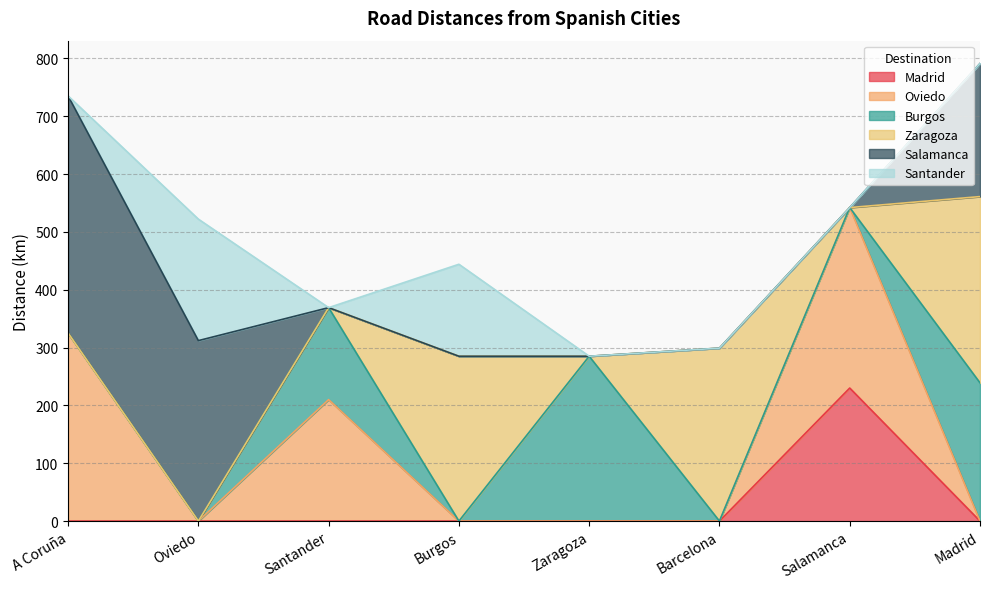

Reading right to left, what are all the values shown in this chart?

Madrid: 0	230	0	0	0	0	0	0
Oviedo: 0	312	0	0	0	210	0	325
Burgos: 239	0	0	285	0	159	0	0
Zaragoza: 322	0	299	0	285	0	0	0
Salamanca: 230	0	0	0	0	0	312	410
Santander: 0	0	0	0	159	0	210	0